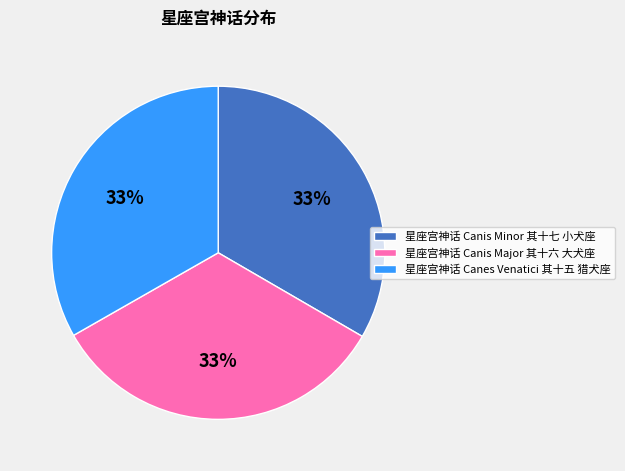

Combined, do 星座宫神话 Canis Minor 其十七 小犬座 and 星座宫神话 Canes Venatici 其十五 猎犬座 account for over 50%?

Yes